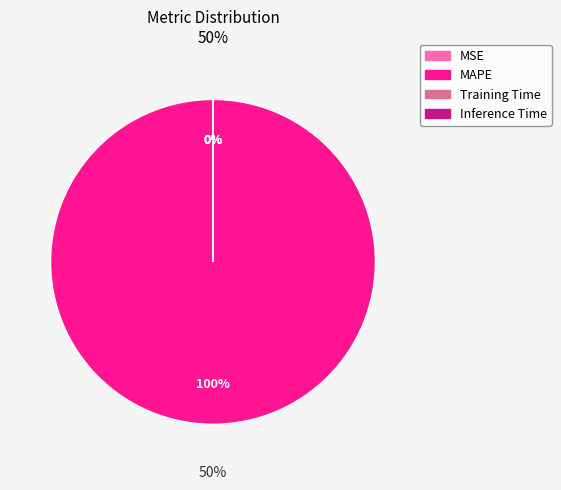

Between MAPE and MSE, which is larger?

MAPE